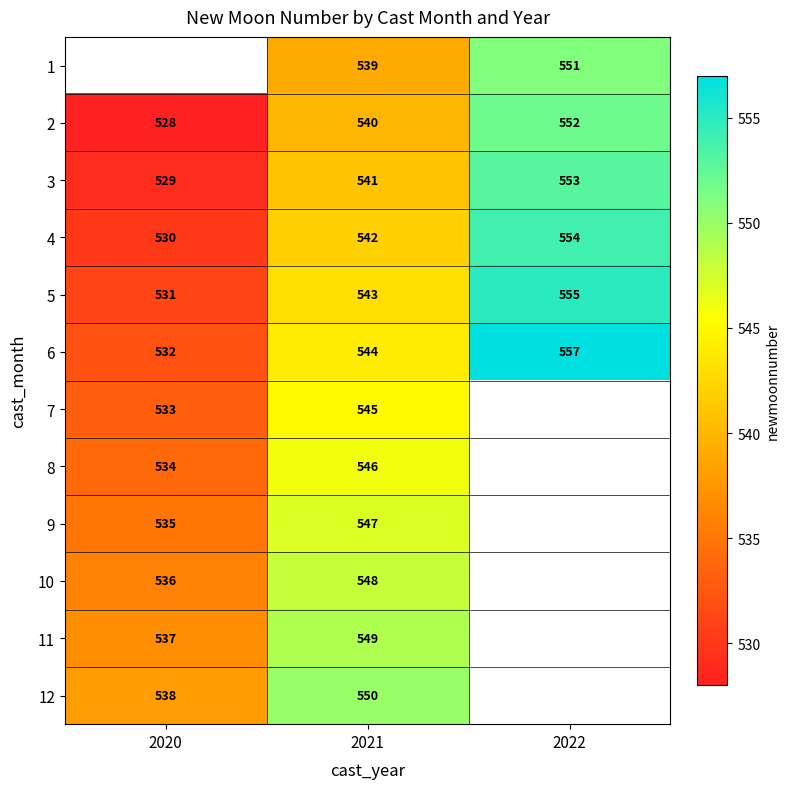

What is the difference between the maximum and minimum values in the 2 series?

24.0